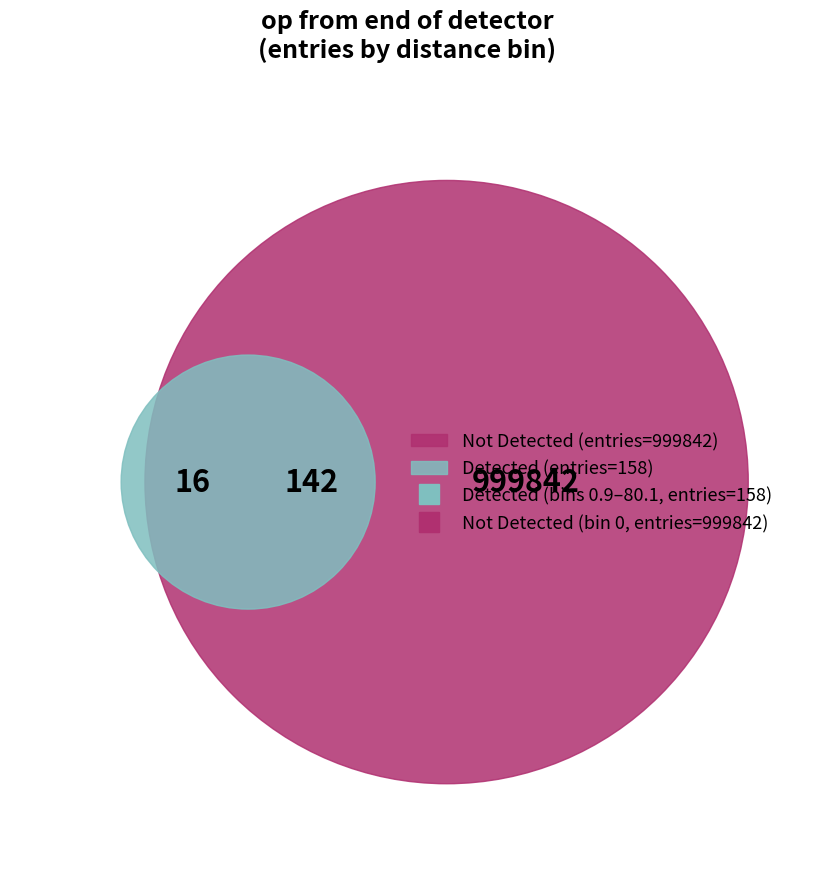

How many slices are in this pie chart?

5